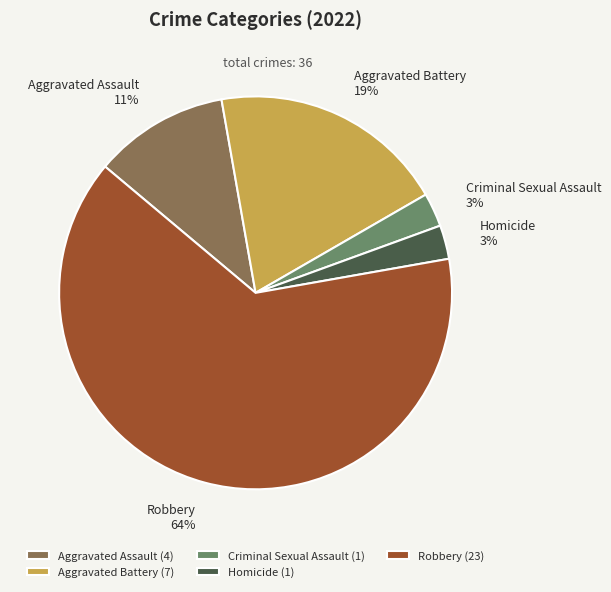

Is the sum of Aggravated Battery and Criminal Sexual Assault greater than half?

No